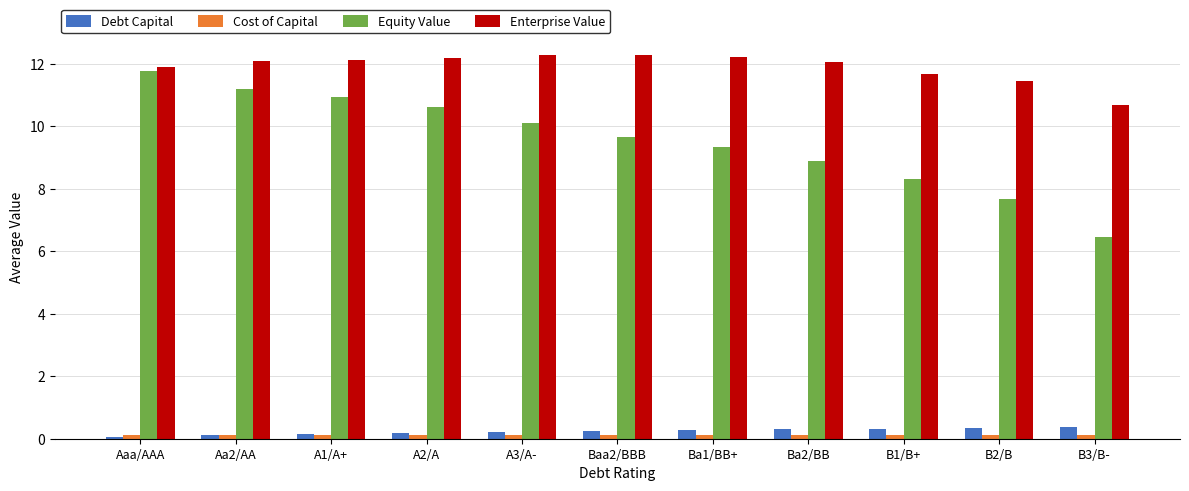

List the labels in order of Equity Value value, largest first.

Aaa/AAA, Aa2/AA, A1/A+, A2/A, A3/A-, Baa2/BBB, Ba1/BB+, Ba2/BB, B1/B+, B2/B, B3/B-